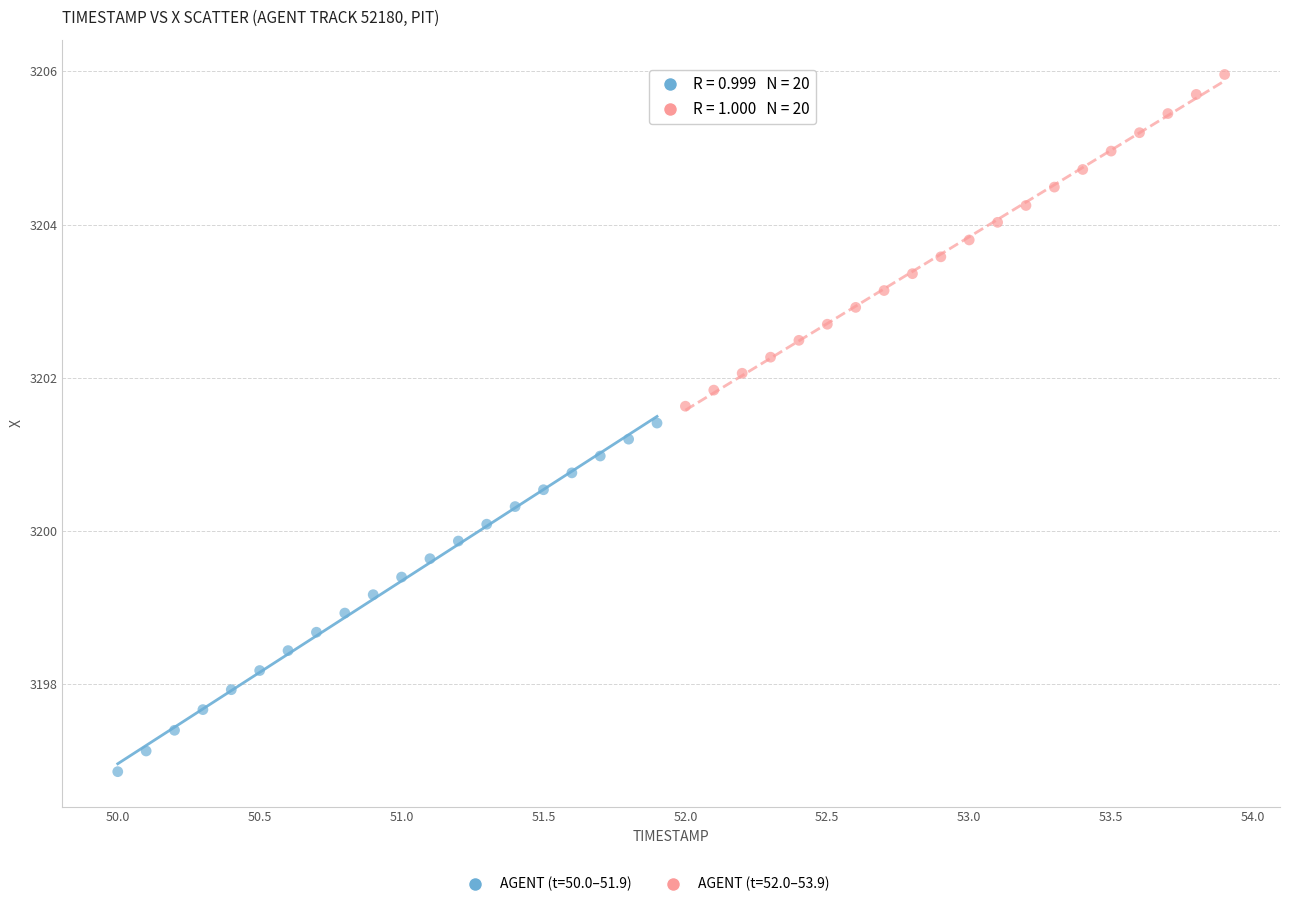

Which series contains the lowest Y value?

AGENT (t=50.0–51.9)